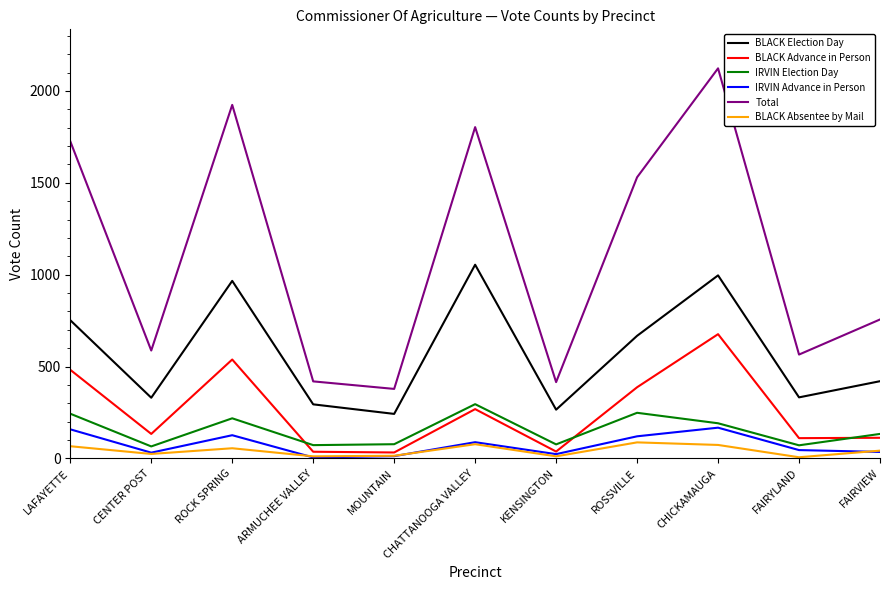

Between KENSINGTON and FAIRVIEW, which series saw the biggest shift?

Total